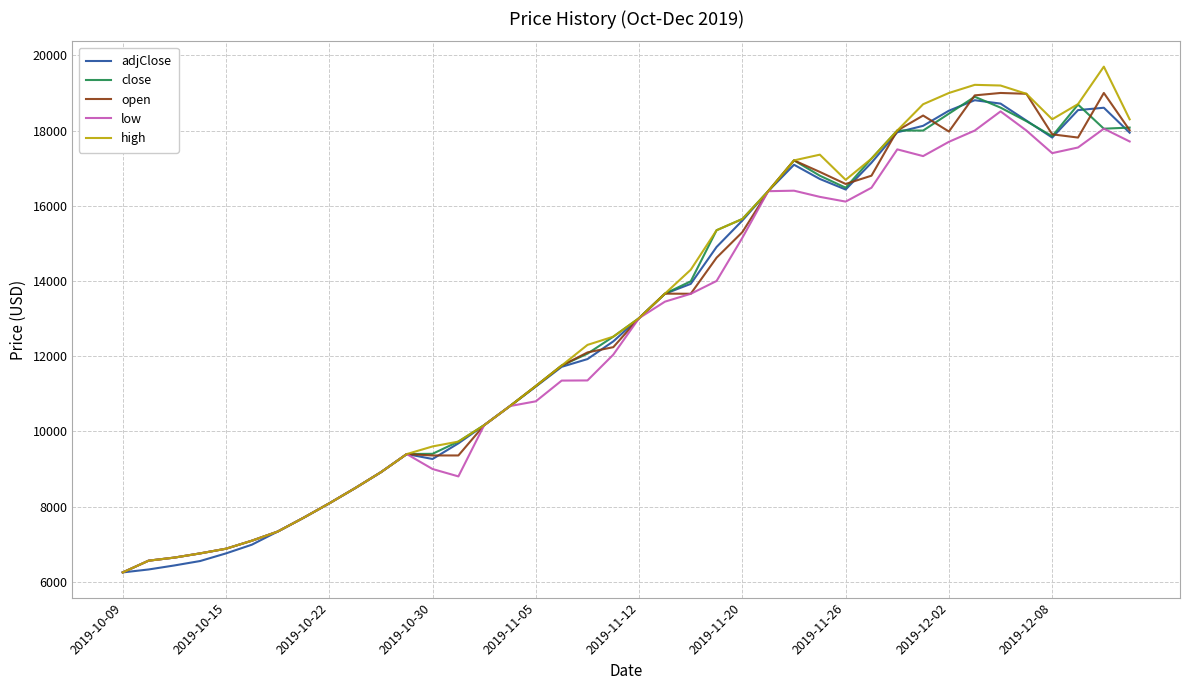

What is the maximum value for adjClose?

18807